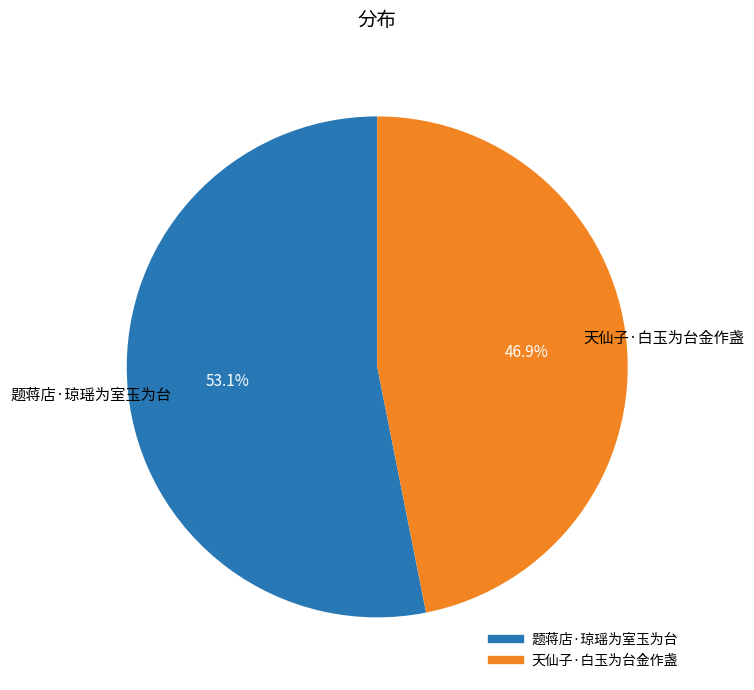

Which slice represents more than half of the pie?

题蒋店·琼瑶为室玉为台